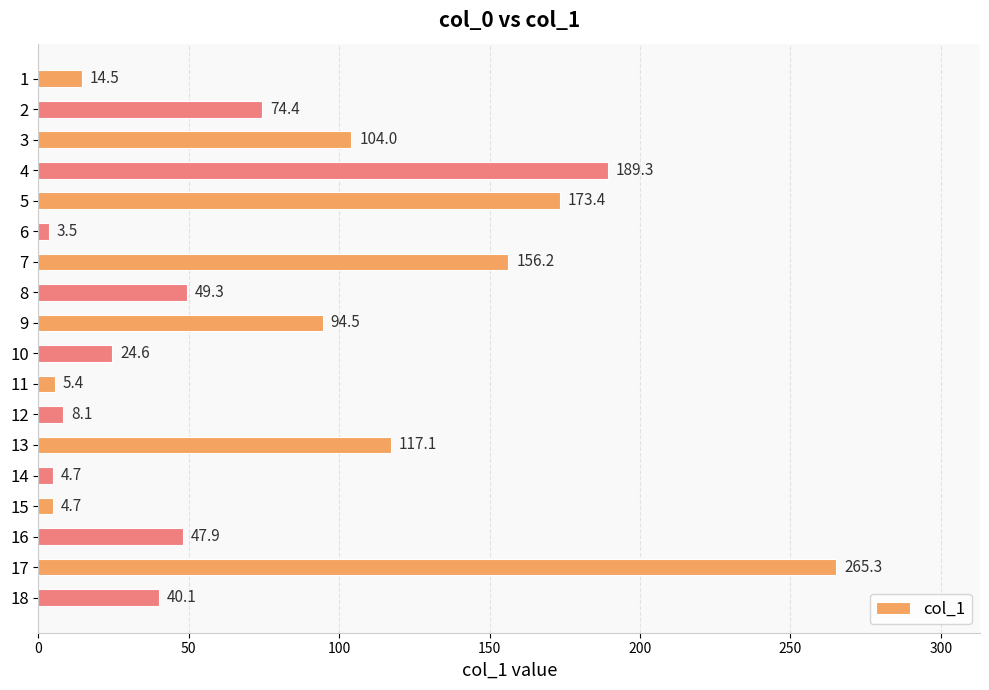

Reading top to bottom, transcribe all the data shown in this chart.

1=14.5	2=74.4	3=104.0	4=189.3	5=173.4	6=3.5	7=156.2	8=49.3	9=94.5	10=24.6	11=5.4	12=8.1	13=117.1	14=4.7	15=4.7	16=47.9	17=265.3	18=40.1